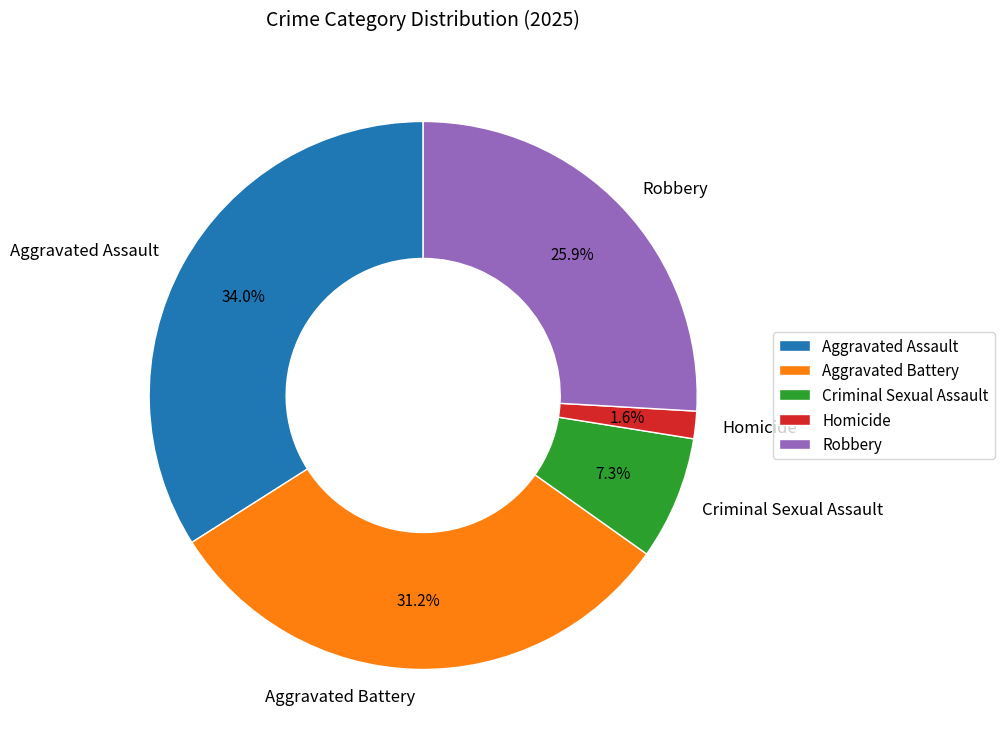

Count the number of slices in the pie.

5